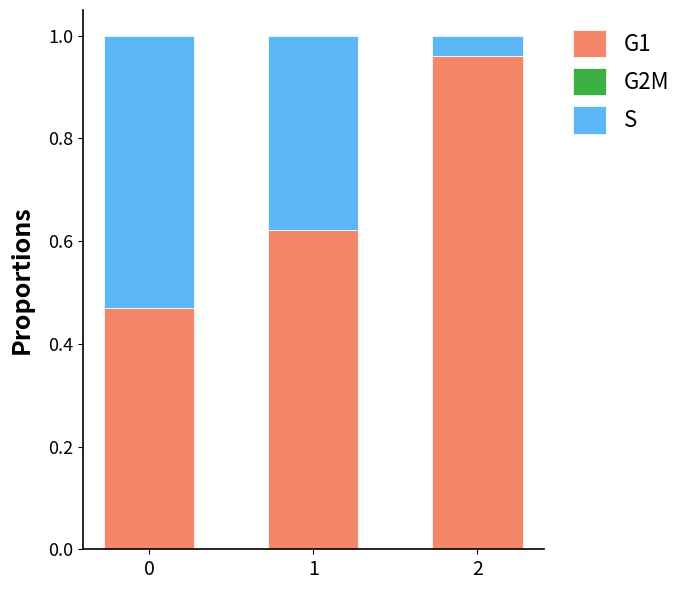

Is it true that G1 equals 0.3 at 0?

False